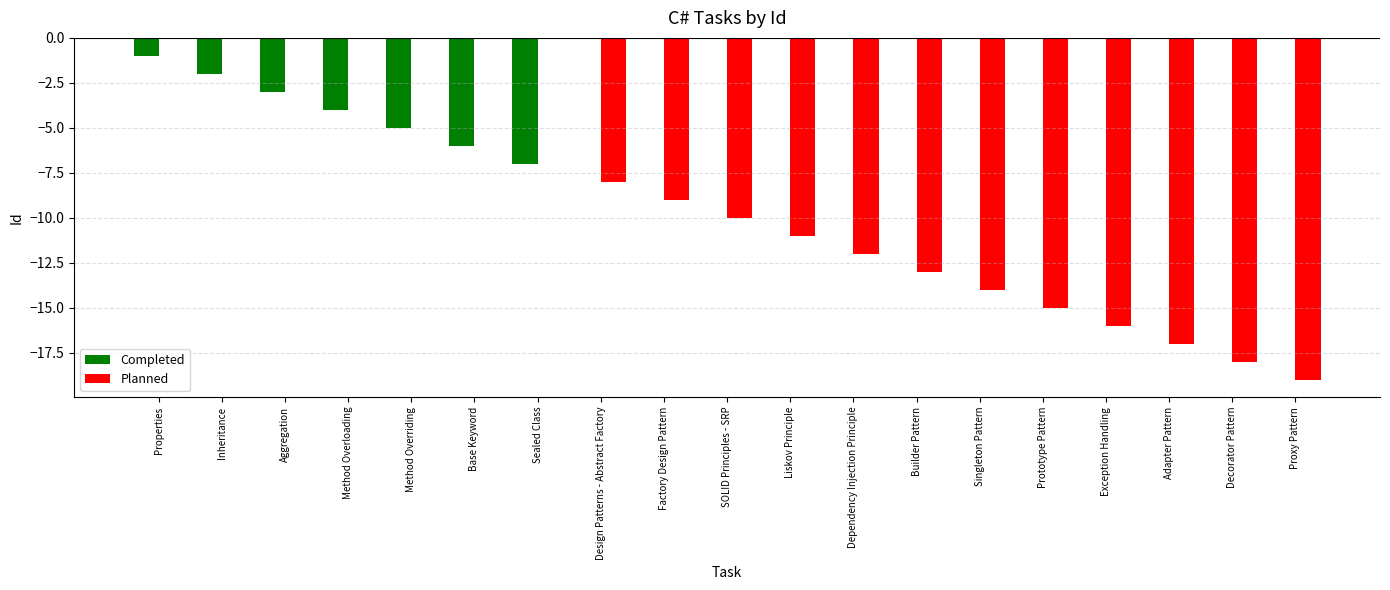

What is the sum of all Completed values?

-28